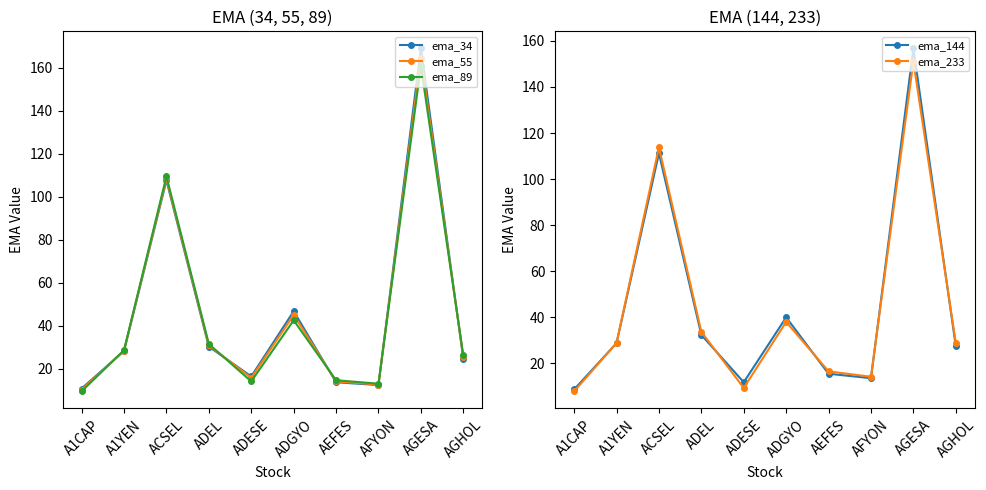

Reading left to right, what are all the values shown in this chart?

ema_34: A1CAP=10.8	A1YEN=28.3	ACSEL=107.6	ADEL=30.3	ADESE=16.5	ADGYO=46.8	AEFES=13.7	AFYON=12.4	AGESA=168.9	AGHOL=24.8
ema_55: A1CAP=10.2	A1YEN=28.5	ACSEL=108.5	ADEL=30.9	ADESE=15.8	ADGYO=45.0	AEFES=14.1	AFYON=12.7	AGESA=164.6	AGHOL=25.4
ema_89: A1CAP=9.5	A1YEN=28.7	ACSEL=109.5	ADEL=31.5	ADESE=14.2	ADGYO=42.5	AEFES=14.7	AFYON=13.1	AGESA=160.9	AGHOL=26.2
ema_144: A1CAP=8.7	A1YEN=28.8	ACSEL=111.2	ADEL=32.4	ADESE=11.8	ADGYO=40.0	AEFES=15.5	AFYON=13.6	AGESA=156.7	AGHOL=27.4
ema_233: A1CAP=7.9	A1YEN=28.9	ACSEL=113.8	ADEL=33.7	ADESE=9.3	ADGYO=38.0	AEFES=16.5	AFYON=14.2	AGESA=151.0	AGHOL=28.9